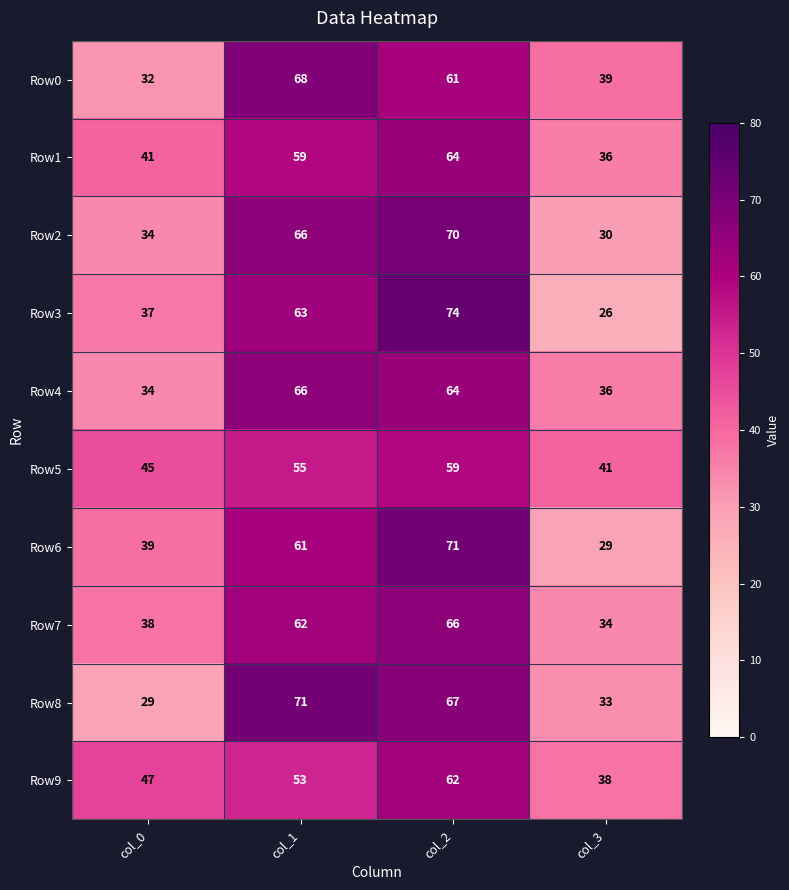

Is it true that Row1 equals 64 at col_2?

True